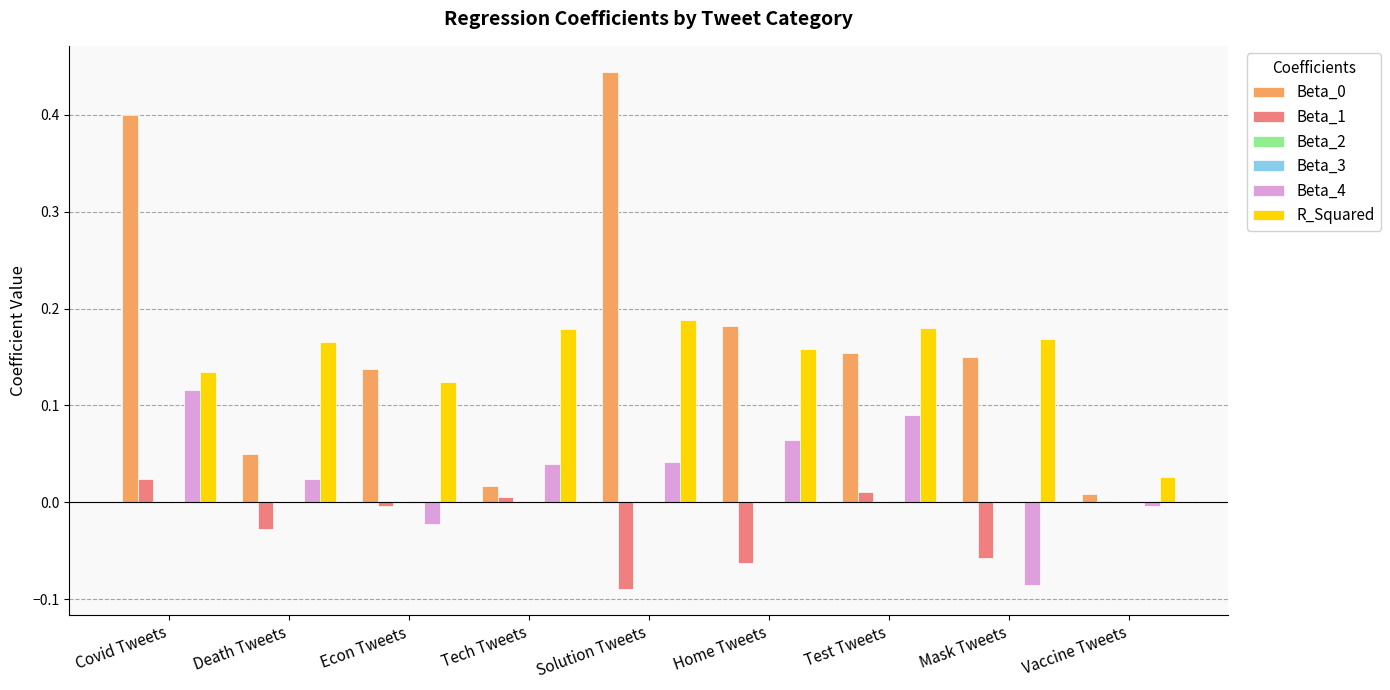

How many groups of bars are there?

9